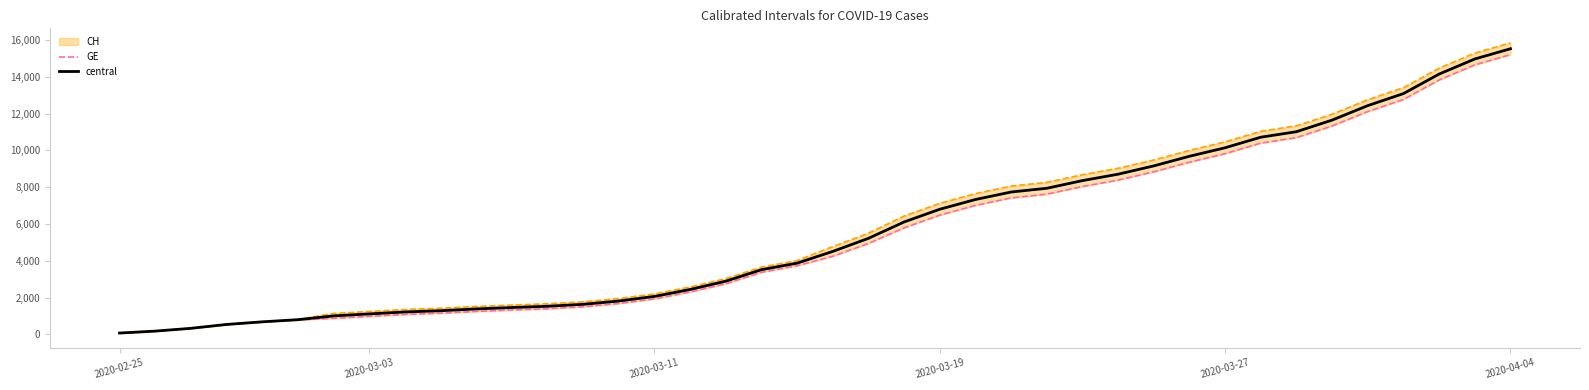

What position from the right is 11?

29